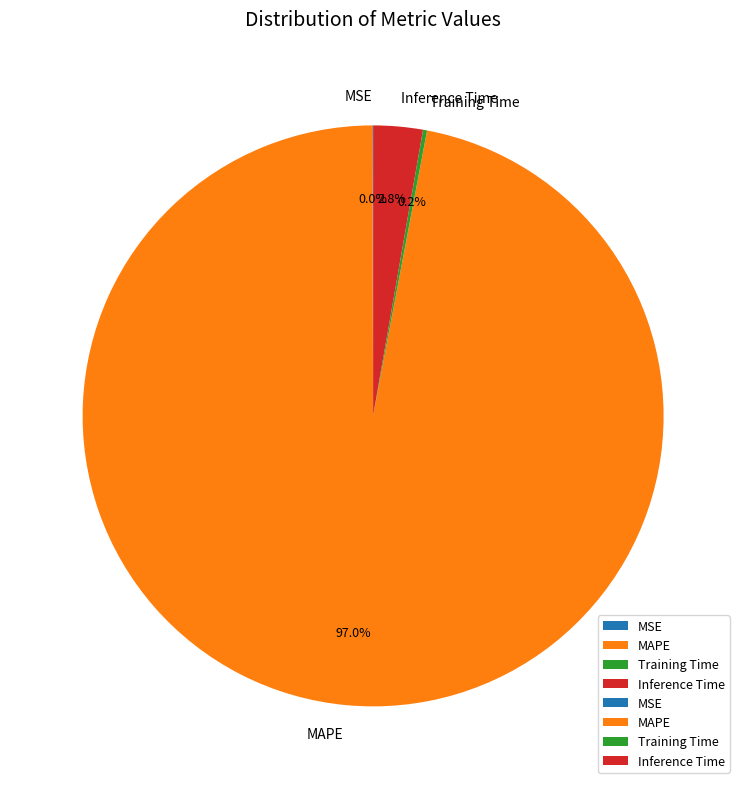

What is the largest slice in the pie chart?

MAPE